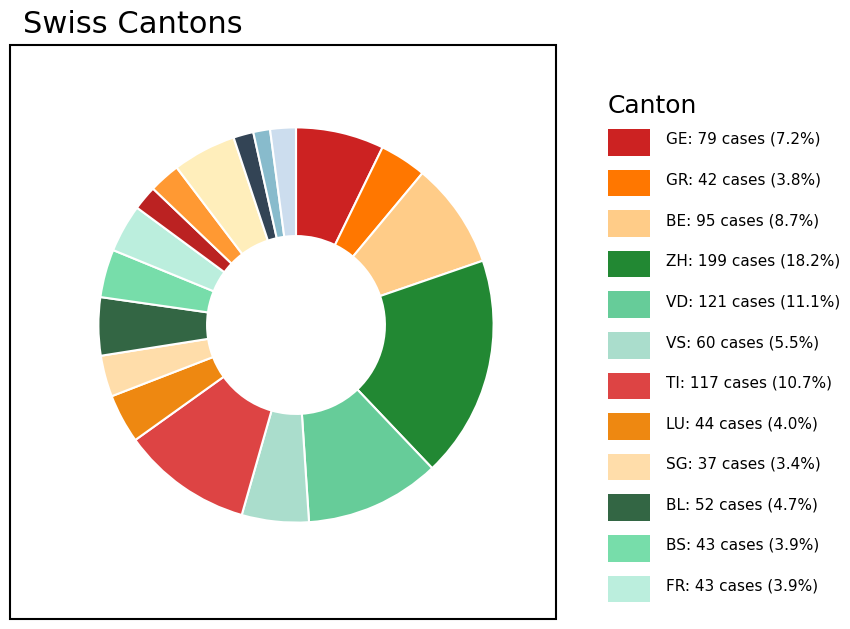

How many slices are in this pie chart?

18